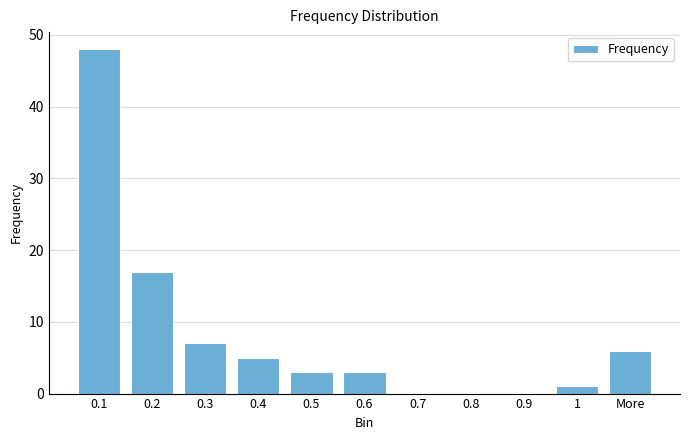

How many data points does each series have?

11